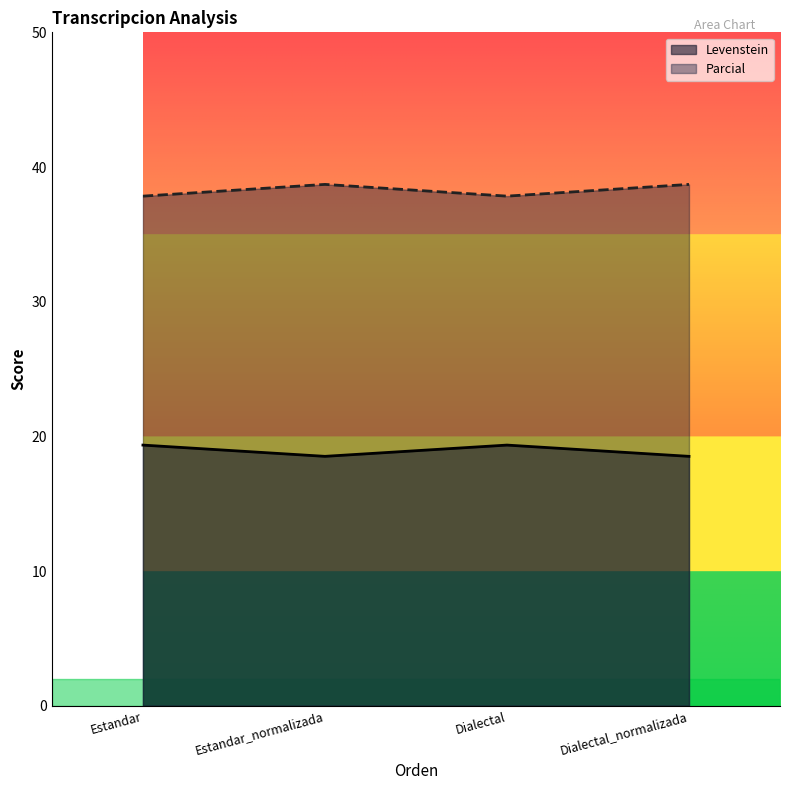

What position from the left is Dialectal_normalizada?

4